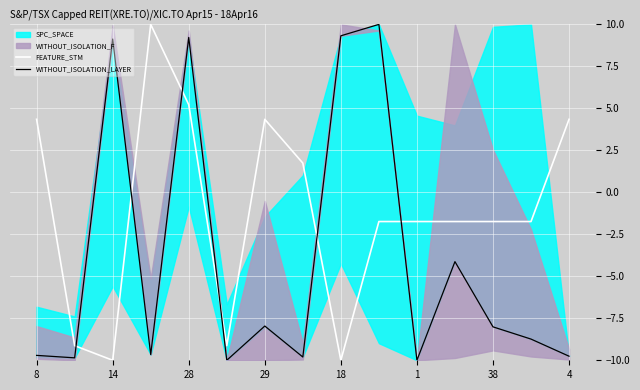

Which has a higher value, 28 or 14?

14